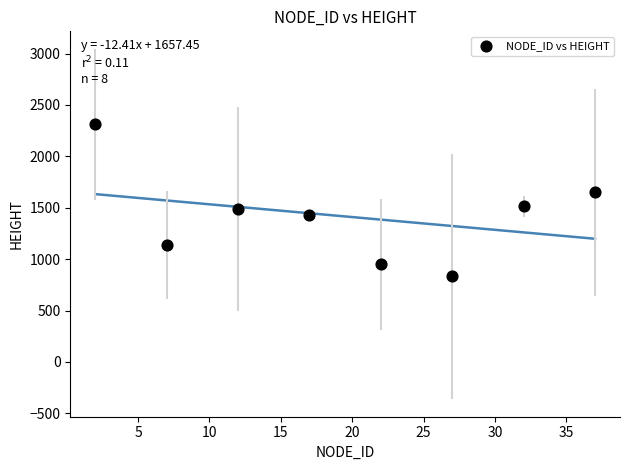

What is the average Y value?

1415.5